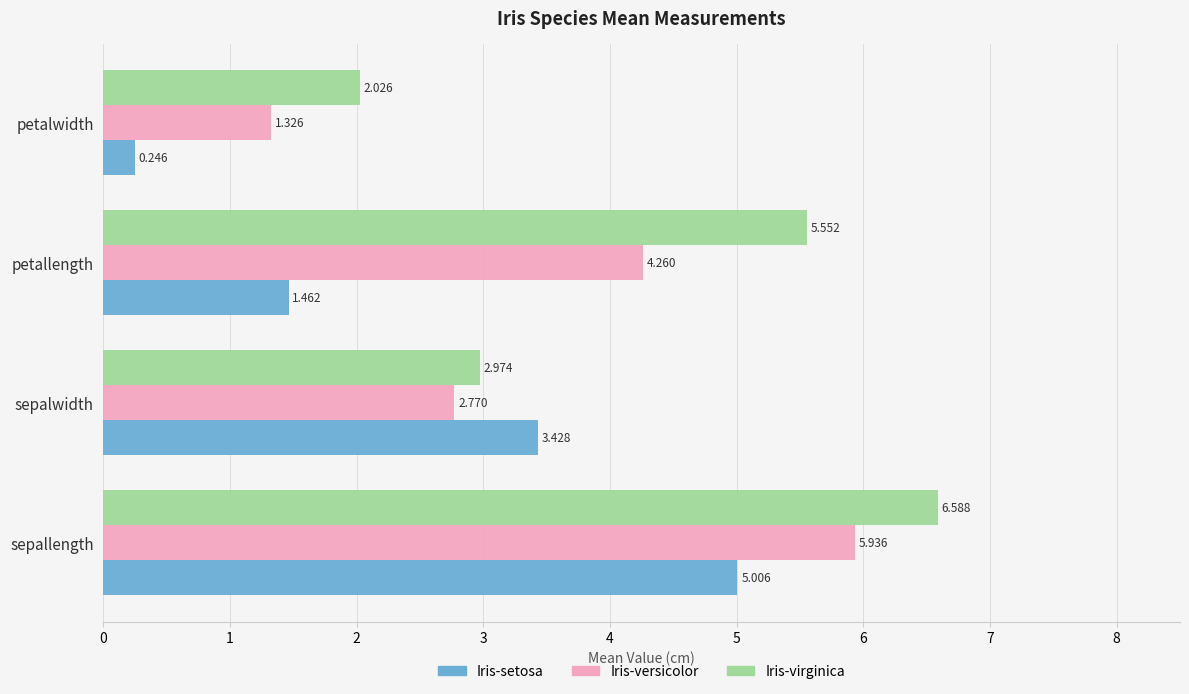

Count the number of categories in the chart.

4